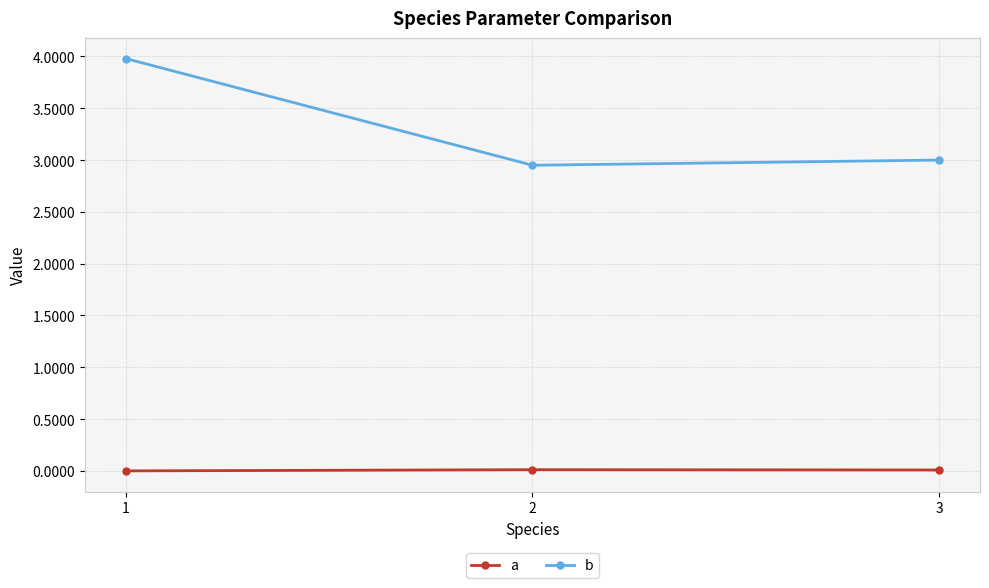

The value of b at 1 is 1.8. True or false?

False